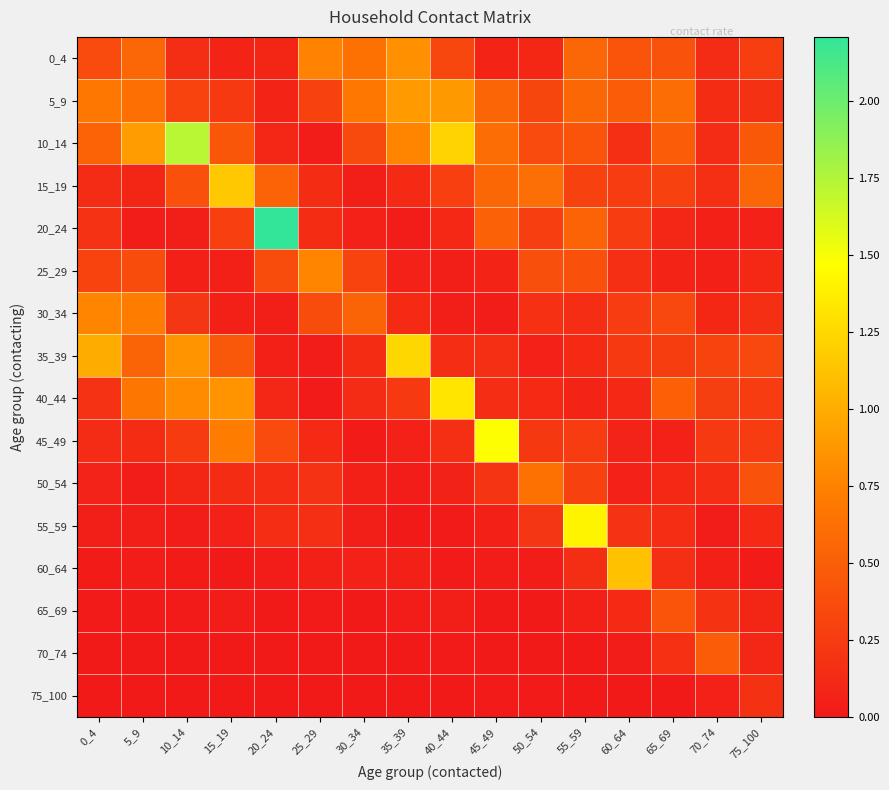

Which label corresponds to the largest value in the chart?

20_24